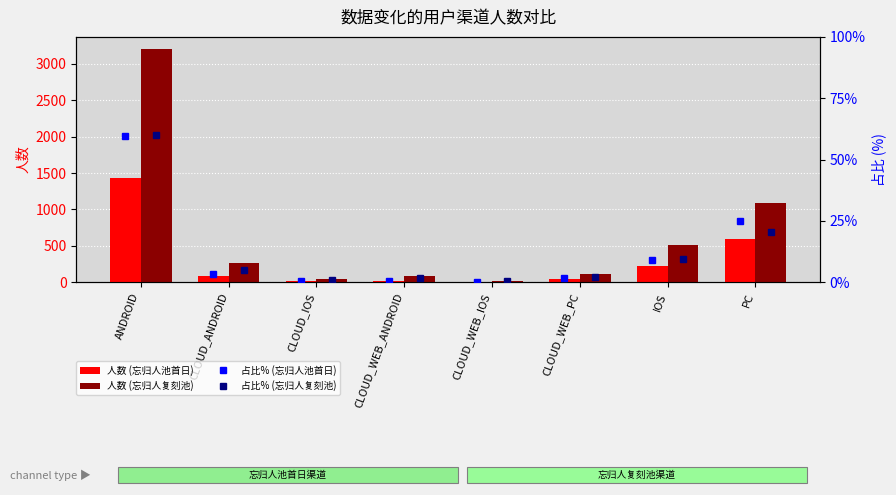

What are all the series names shown in the legend?

人数 (忘归人池首日), 人数 (忘归人复刻池), 占比% (忘归人池首日), 占比% (忘归人复刻池)